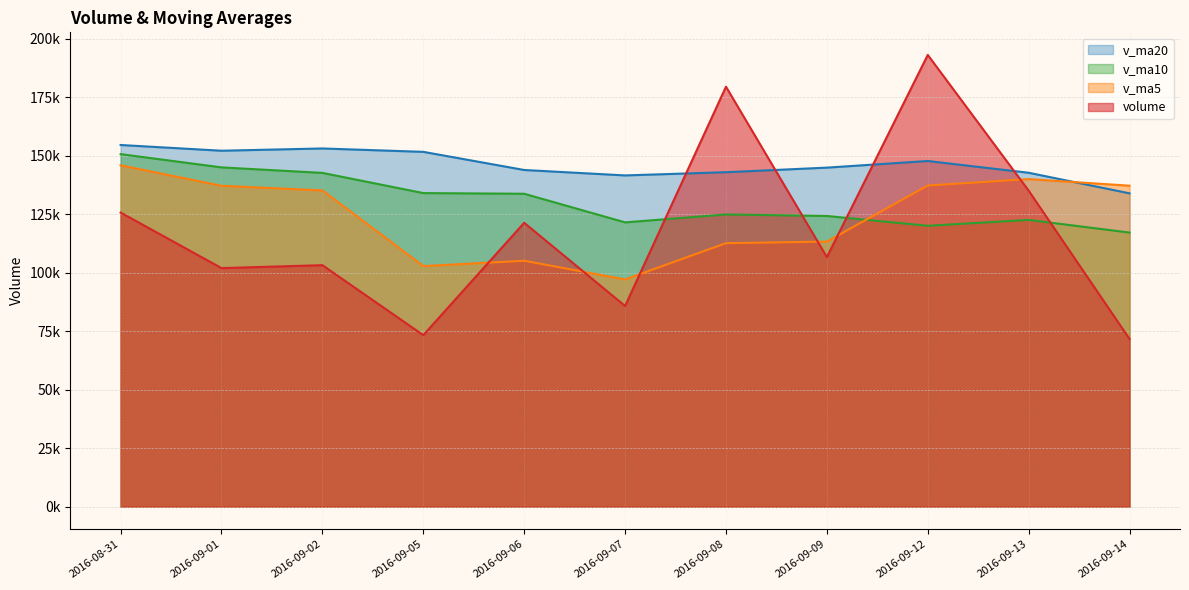

True or false: v_ma20 and v_ma10 cross at least once.

False